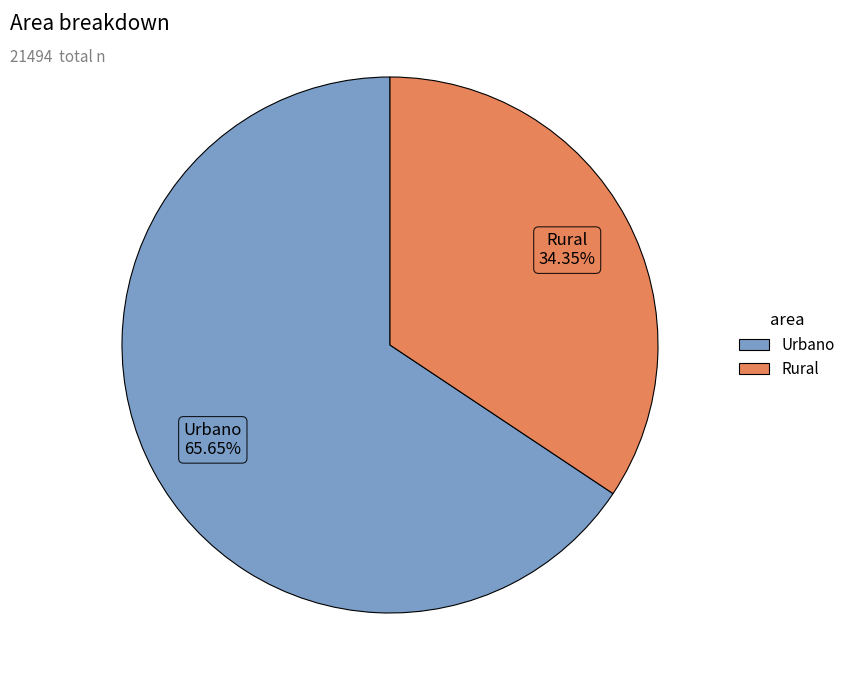

Is it true that Urbano is 79% of the pie?

False